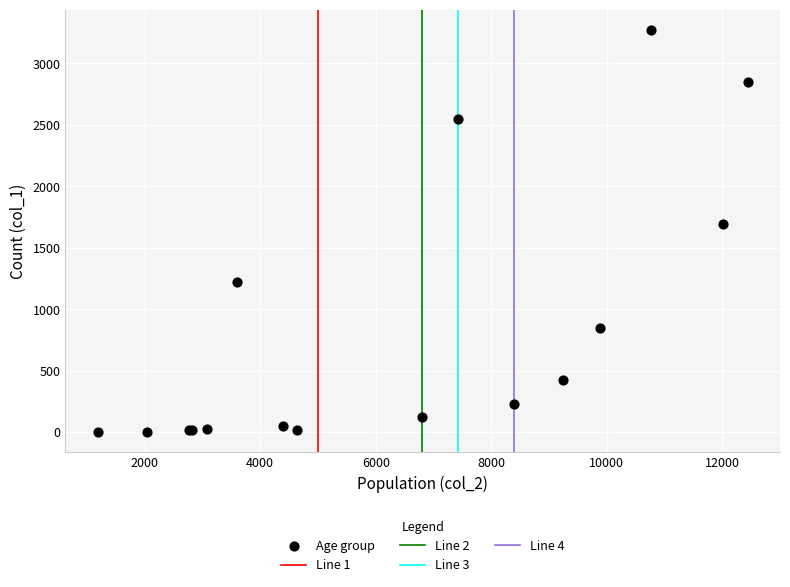

What Y value in the scatter plot is closest to 1638?

1690